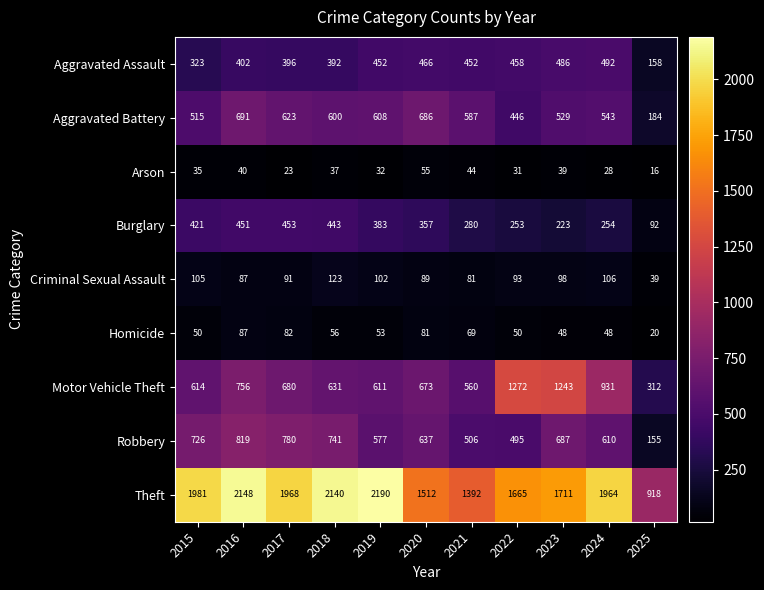

At which category is the sum across all series the highest?

2016